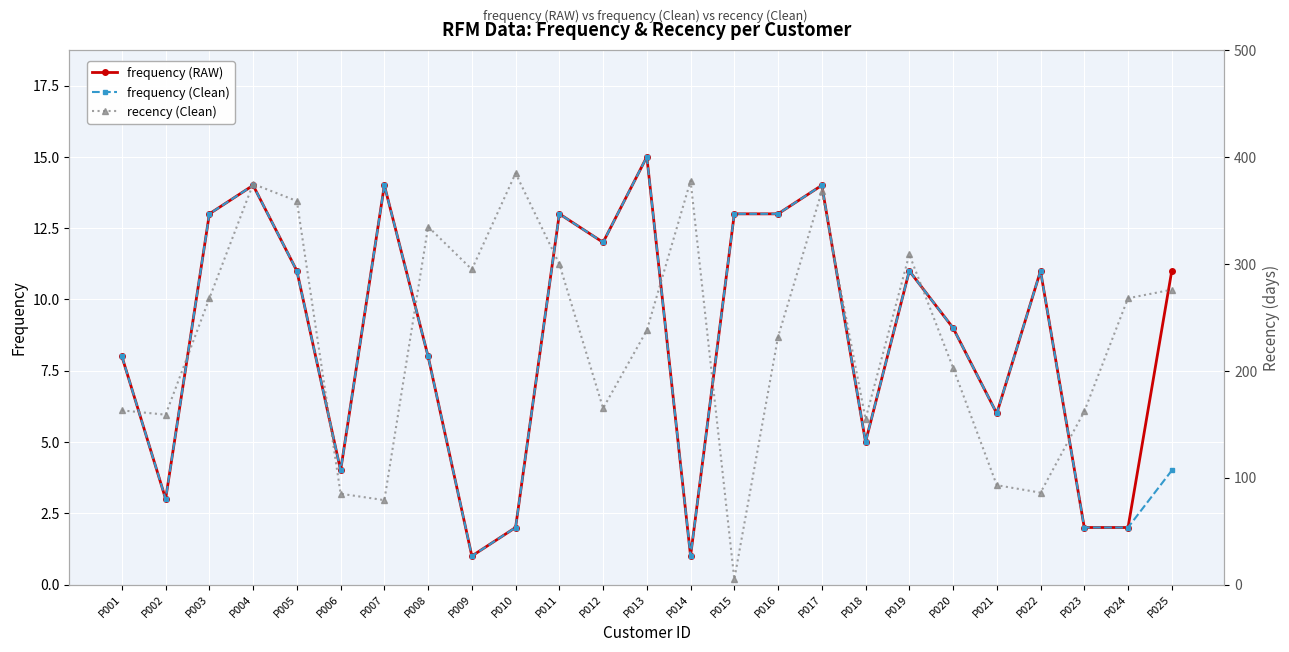

What is the value of the frequency (Clean) point at the 10th from the left?

2